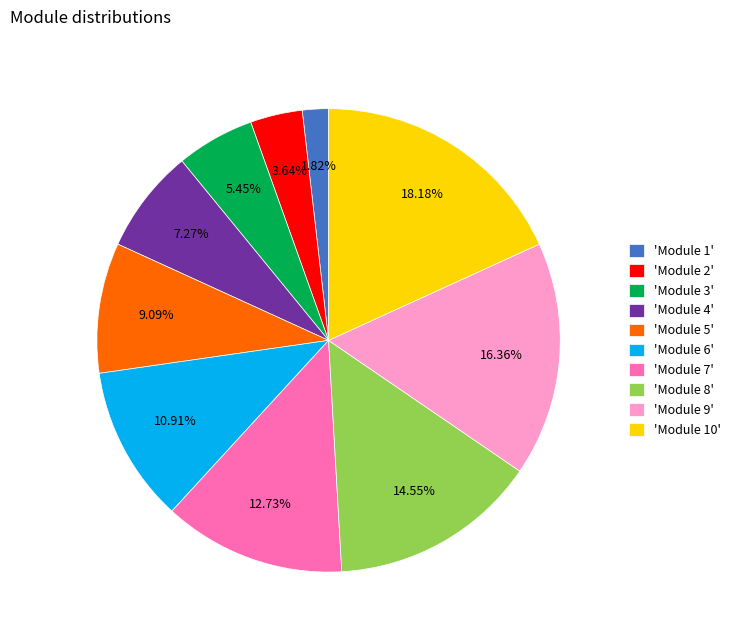

Which has a higher value, 'Module 7' or 'Module 6'?

'Module 7'